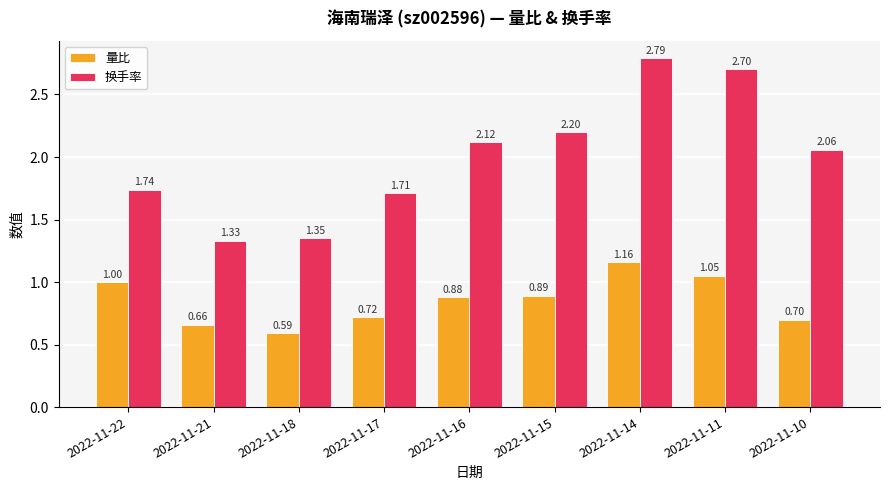

Is it true that 量比 equals 0.7 at 2022-11-17?

True